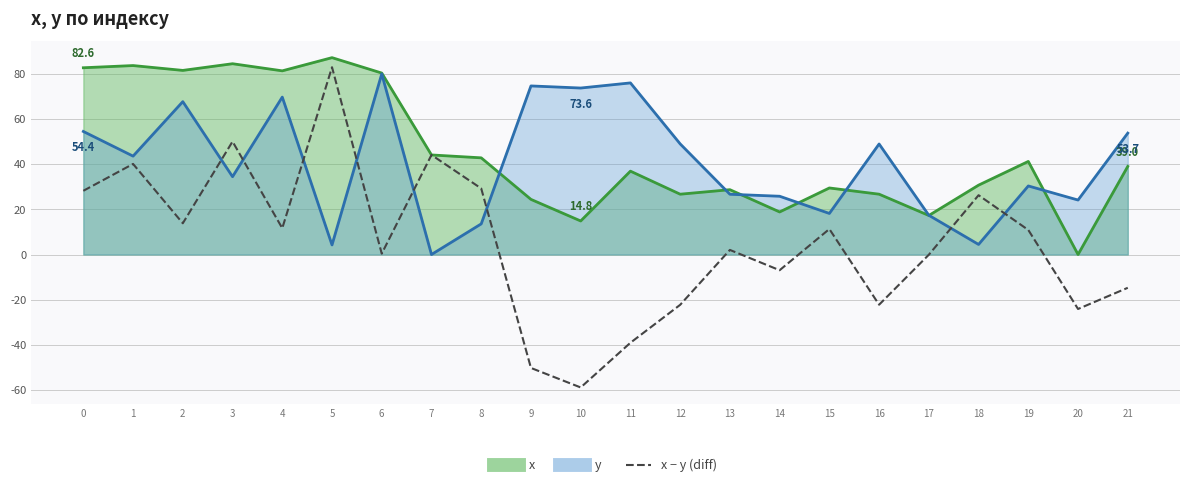

Which has a higher value, 18 or 6?

18